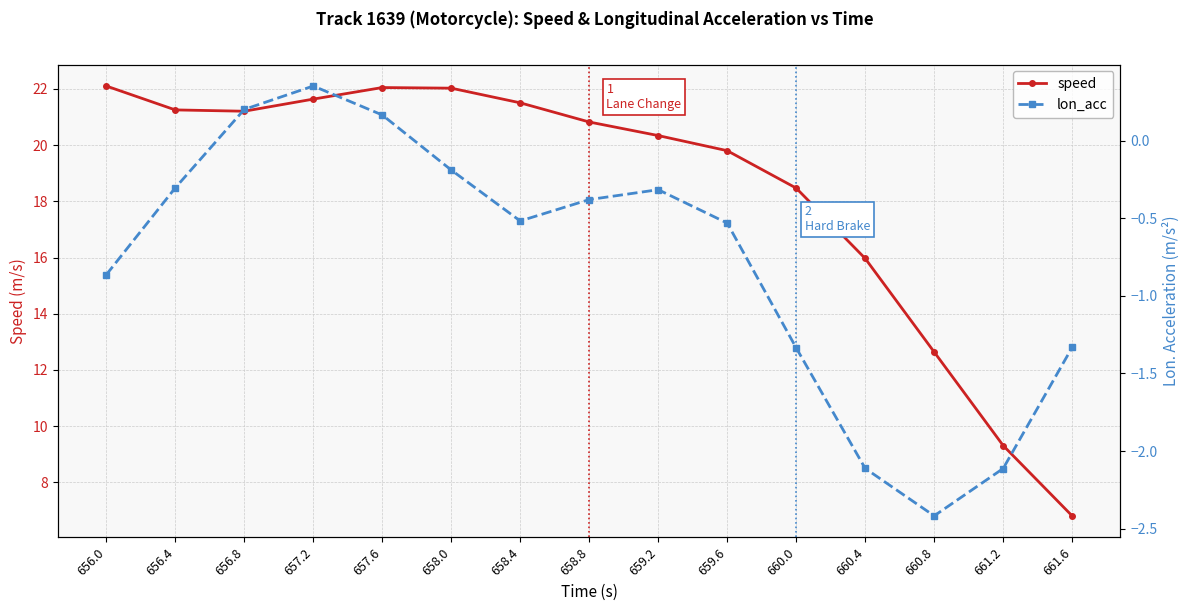

What is the difference between the maximum and minimum values in the speed series?

15.3